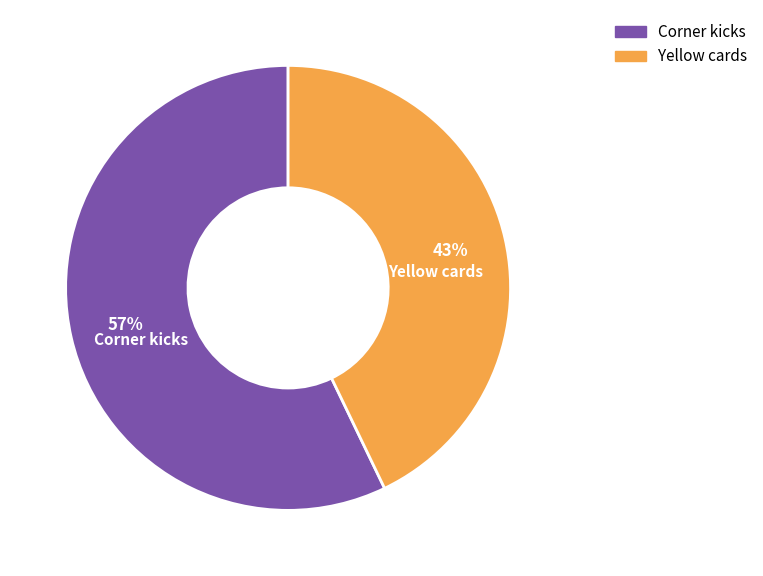

True or false: Corner kicks accounts for 43% of the total.

False